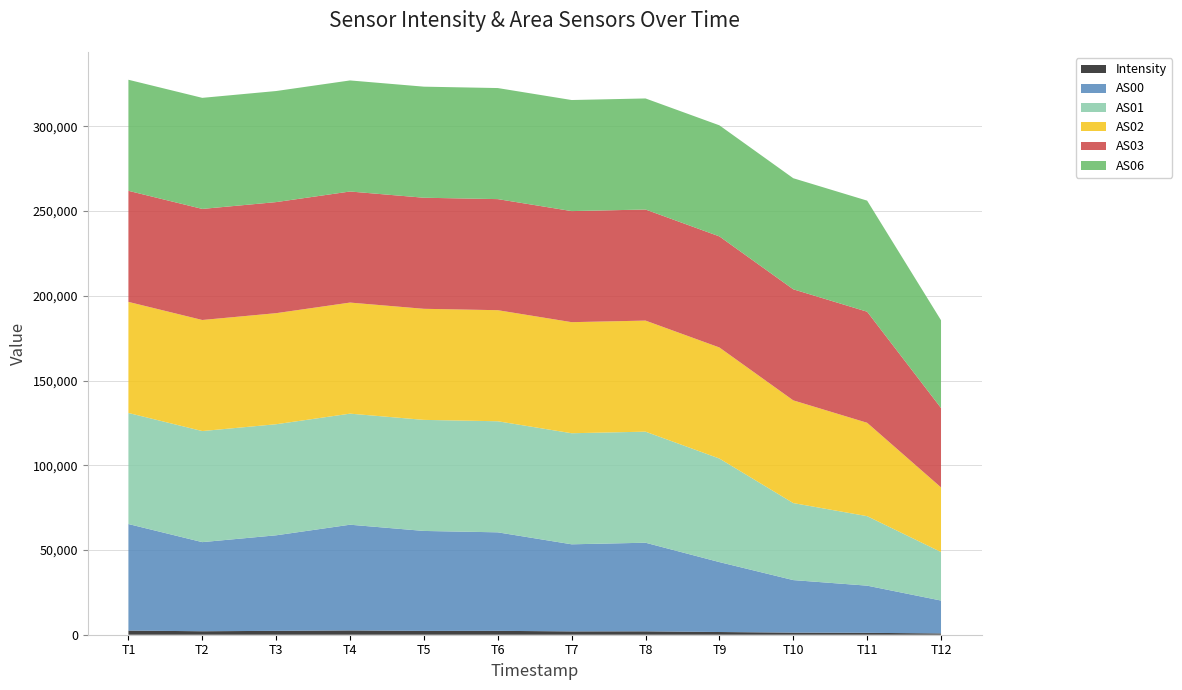

Reading left to right, extract all data points from this chart.

Intensity: 1699736547=2444.0	1699736847=2052.4	1699737147=2283.3	1699737447=2532.8	1699737747=2247.7	1699738047=2289.3	1699738347=1968.0	1699738647=2007.9	1699738947=1596.2	1699739247=1238.9	1699739547=1115.6	1699739847=772.7
AS00: 1699736547=62871.0	1699736847=52582.0	1699737147=56377.0	1699737447=62377.0	1699737747=58986.0	1699738047=58128.0	1699738347=51382.0	1699738647=52272.0	1699738947=41258.0	1699739247=30994.0	1699739547=27836.0	1699739847=19387.0
AS01: 1699736547=65535.0	1699736847=65535.0	1699737147=65535.0	1699737447=65535.0	1699737747=65535.0	1699738047=65535.0	1699738347=65535.0	1699738647=65535.0	1699738947=61104.0	1699739247=45444.0	1699739547=41010.0	1699739847=28639.0
AS02: 1699736547=65535.0	1699736847=65535.0	1699737147=65535.0	1699737447=65535.0	1699737747=65535.0	1699738047=65535.0	1699738347=65535.0	1699738647=65535.0	1699738947=65535.0	1699739247=60602.0	1699739547=55095.0	1699739847=38132.0
AS03: 1699736547=65535.0	1699736847=65535.0	1699737147=65535.0	1699737447=65535.0	1699737747=65535.0	1699738047=65535.0	1699738347=65535.0	1699738647=65535.0	1699738947=65535.0	1699739247=65535.0	1699739547=65535.0	1699739847=46834.0
AS06: 1699736547=65535.0	1699736847=65535.0	1699737147=65535.0	1699737447=65535.0	1699737747=65535.0	1699738047=65535.0	1699738347=65535.0	1699738647=65535.0	1699738947=65535.0	1699739247=65535.0	1699739547=65535.0	1699739847=51782.0